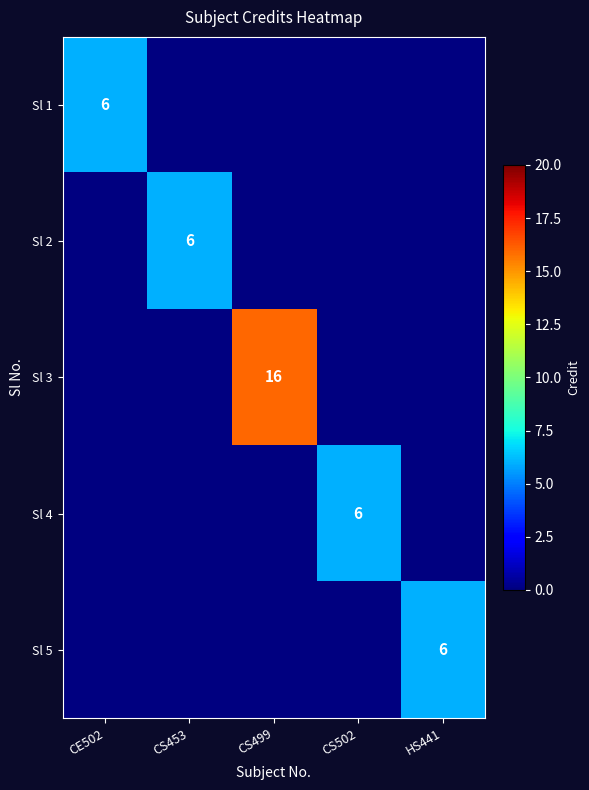

Count the number of data series in this chart.

5